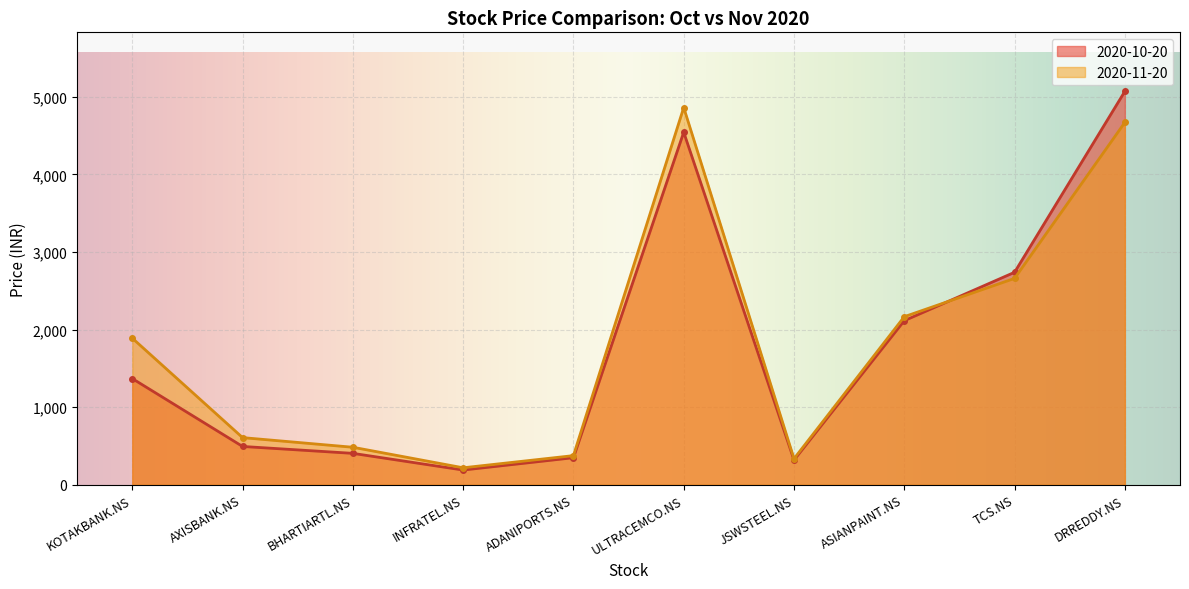

What is the spread (max minus min) of values at ASIANPAINT.NS?

51.3